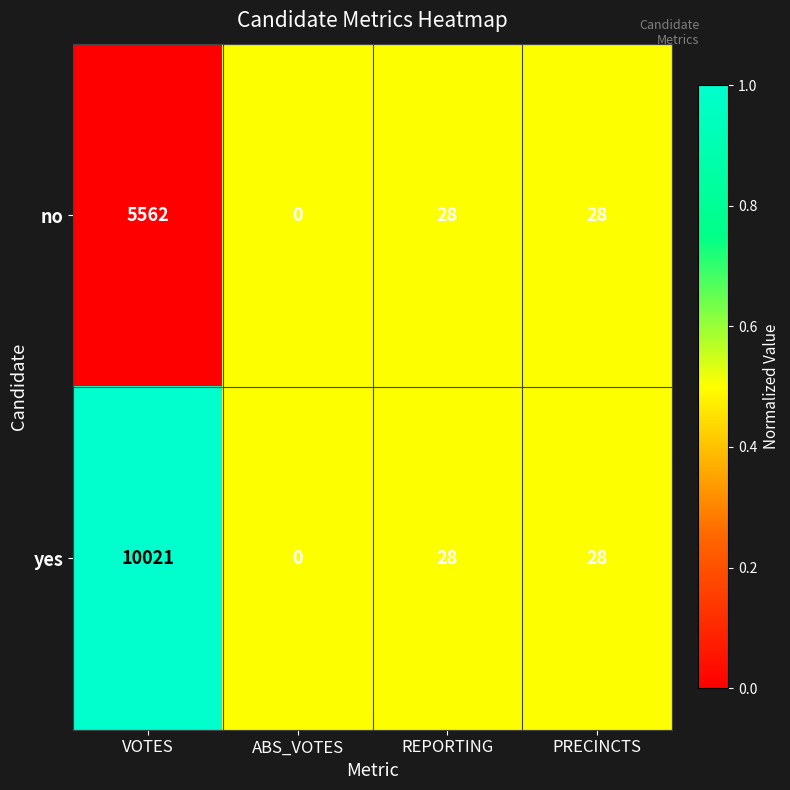

The no series shows 0 at ABS_VOTES. True or false?

True